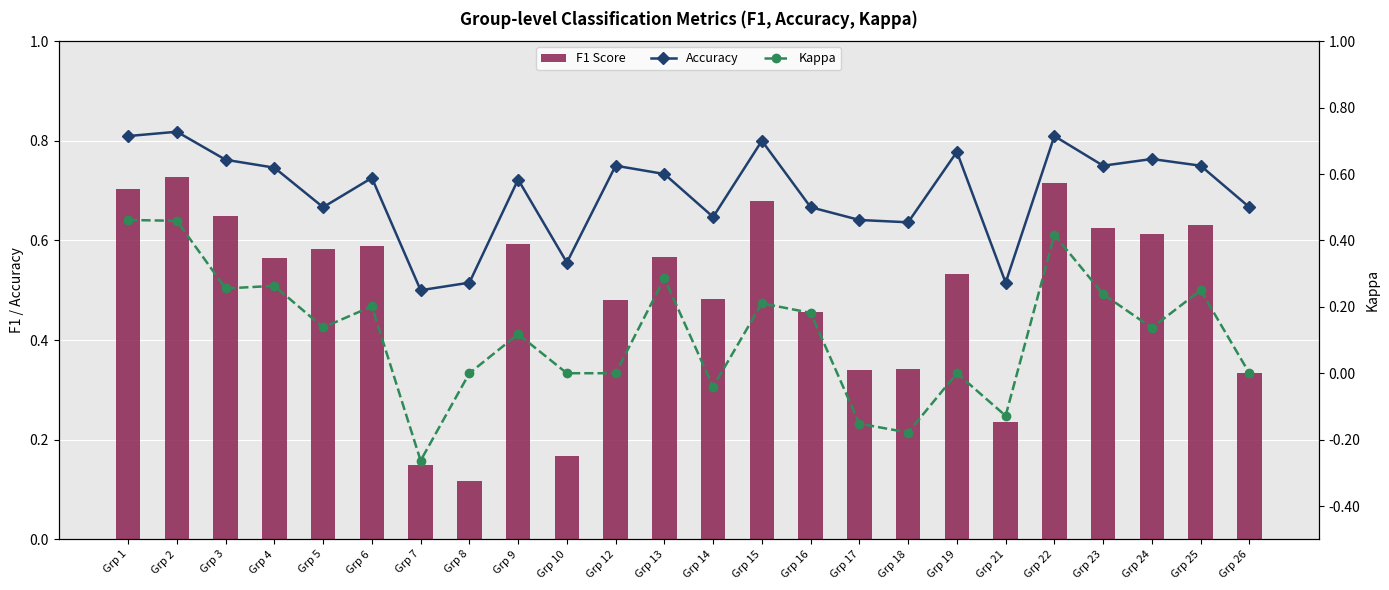

Count the number of categories in the chart.

24